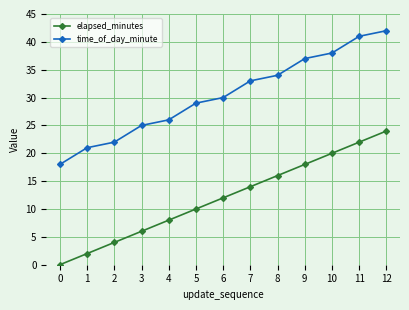

List the series in order of their overall mean, lowest first.

elapsed_minutes, time_of_day_minute